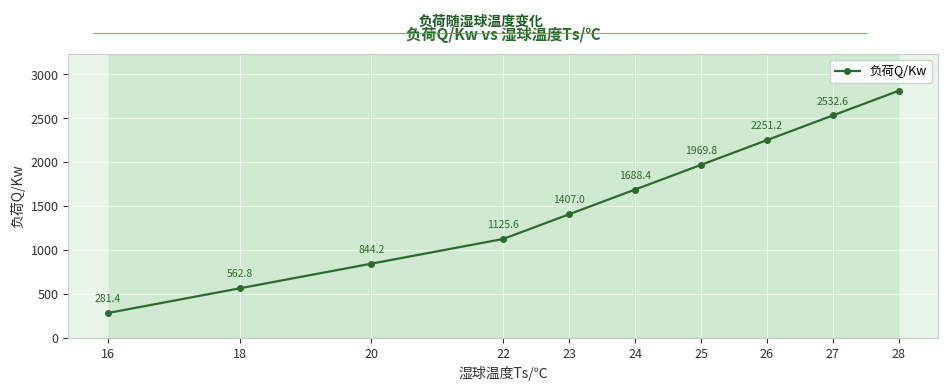

What is the difference between the values at 25 and 23?

562.8